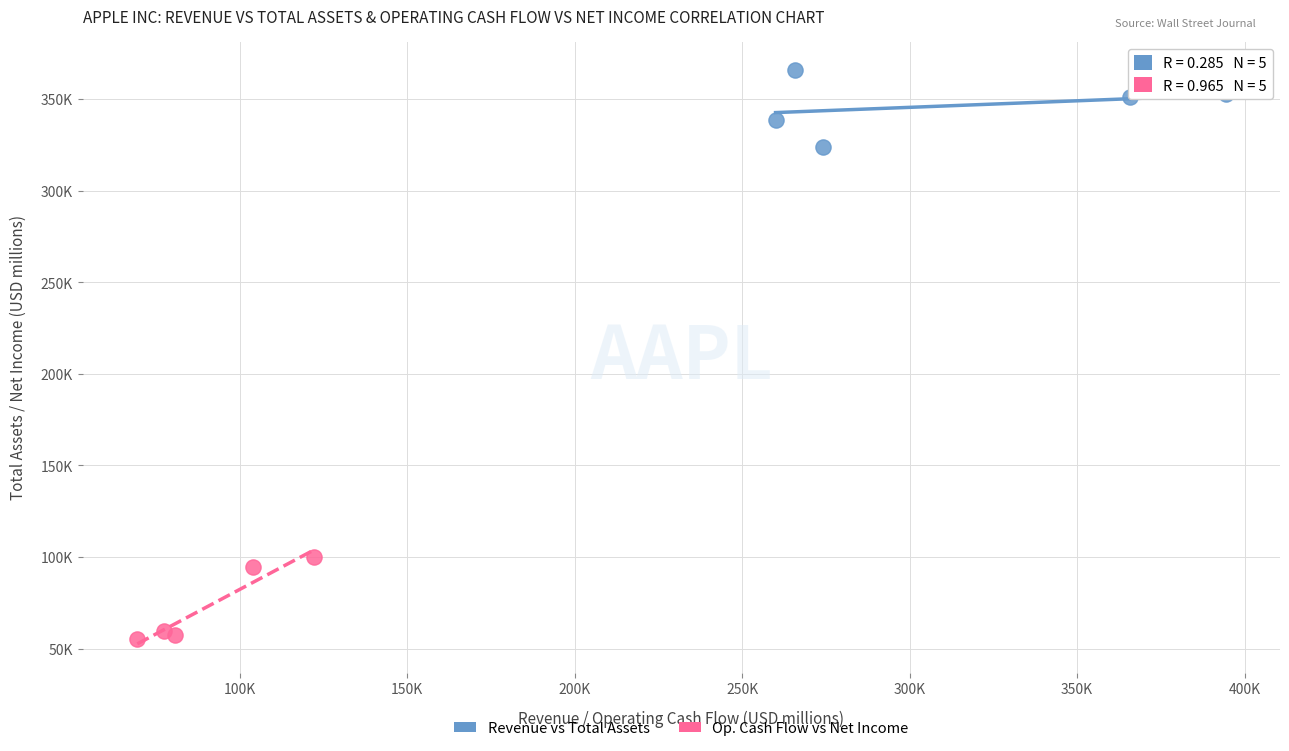

What are all the series names shown in the legend?

Revenue vs Total Assets, Op. Cash Flow vs Net Income